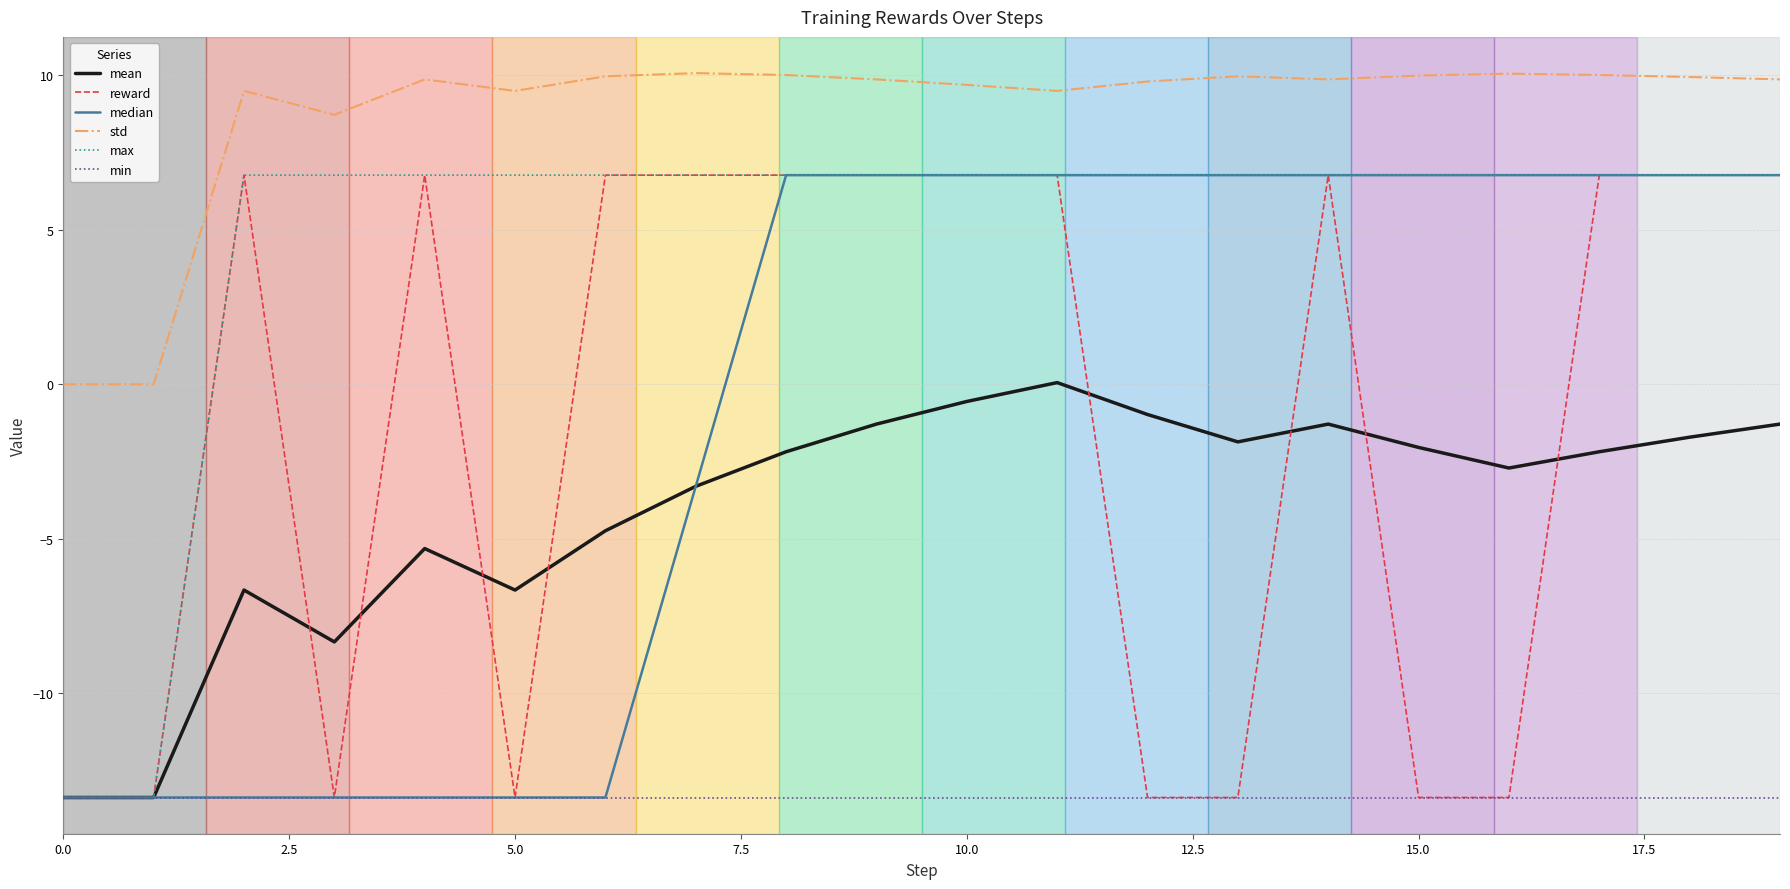

What is the minimum value for min?

-13.4